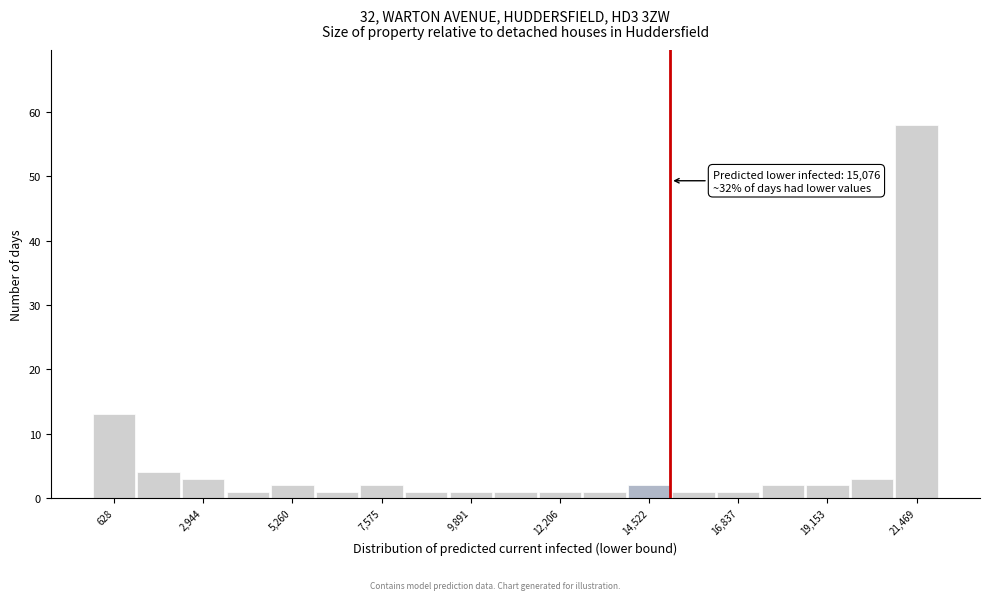

Read against the x-axis, roughly where is the centre of the tallest bar?

21500